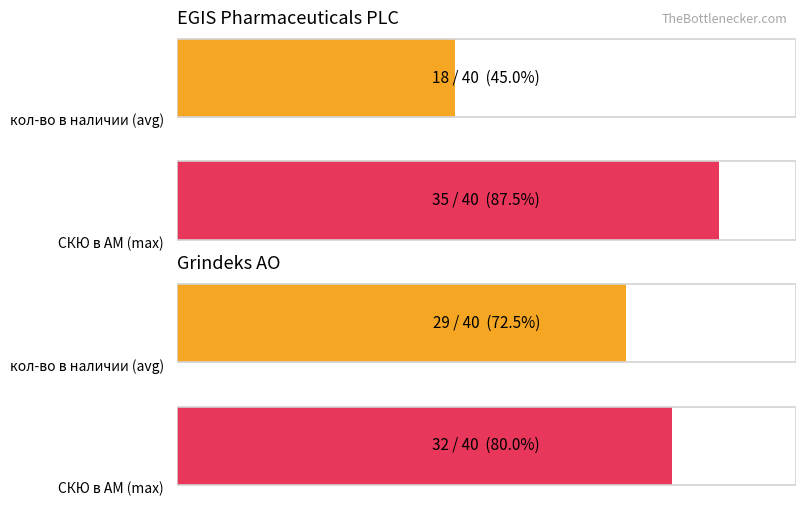

True or false: СКЮ в АМ has a value of 32 at Grindeks АО.

True